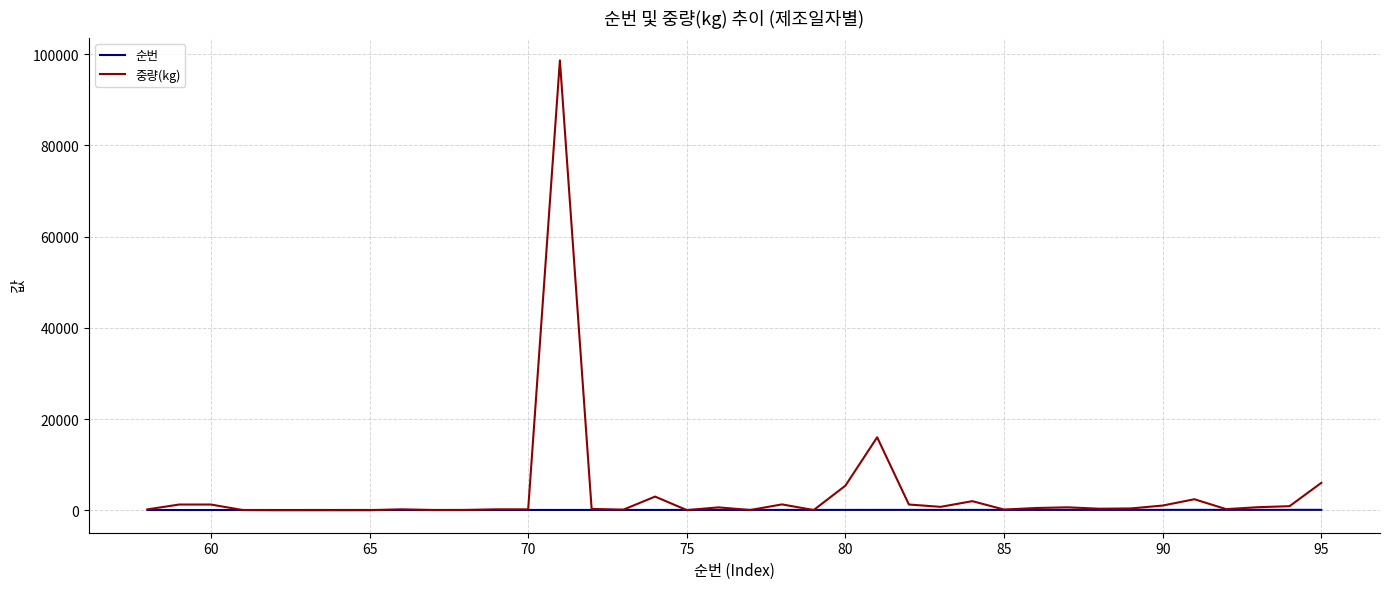

Rank the series by their maximum value, from lowest to highest.

순번, 중량(kg)